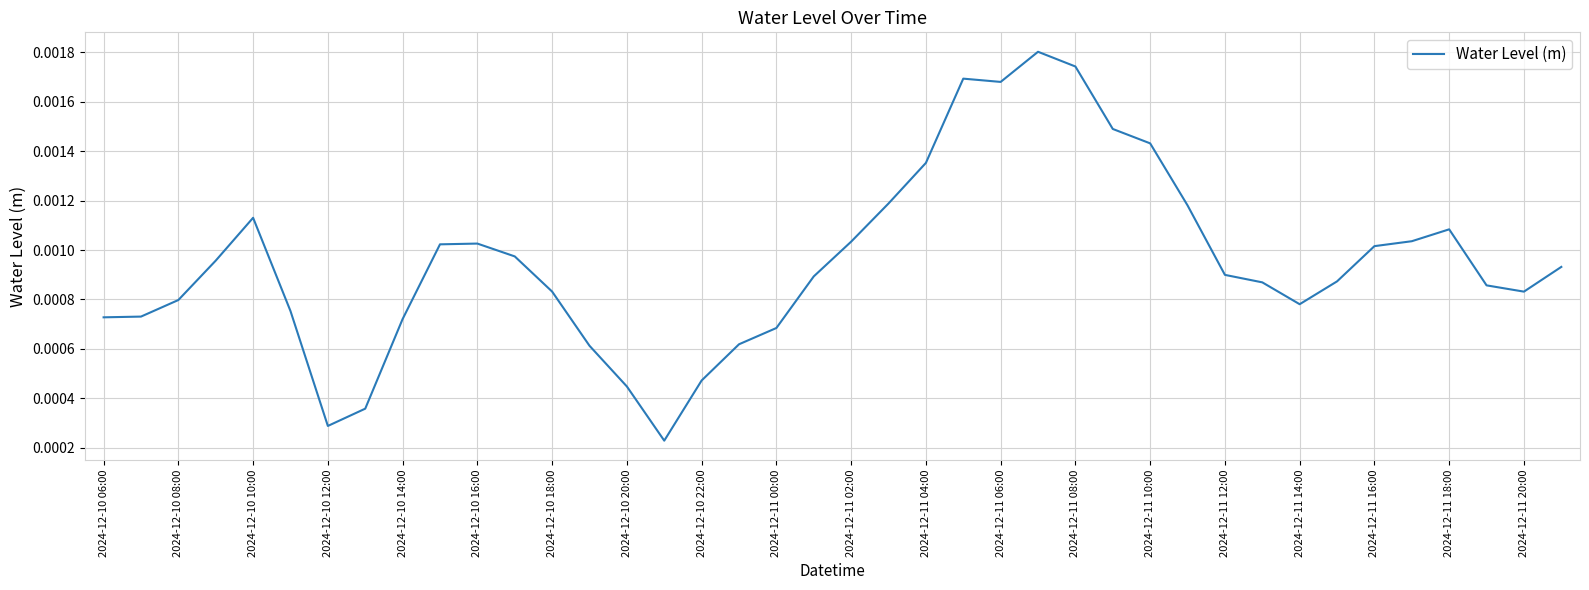

Does the chart have visible grid lines?

Yes